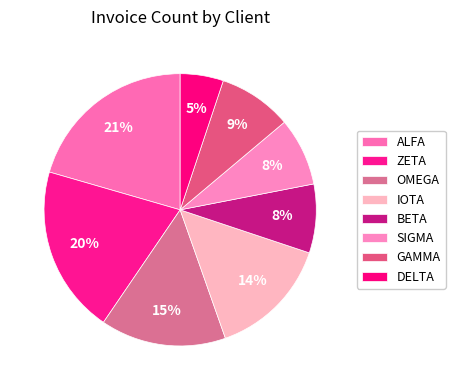

How many slices are in this pie chart?

8